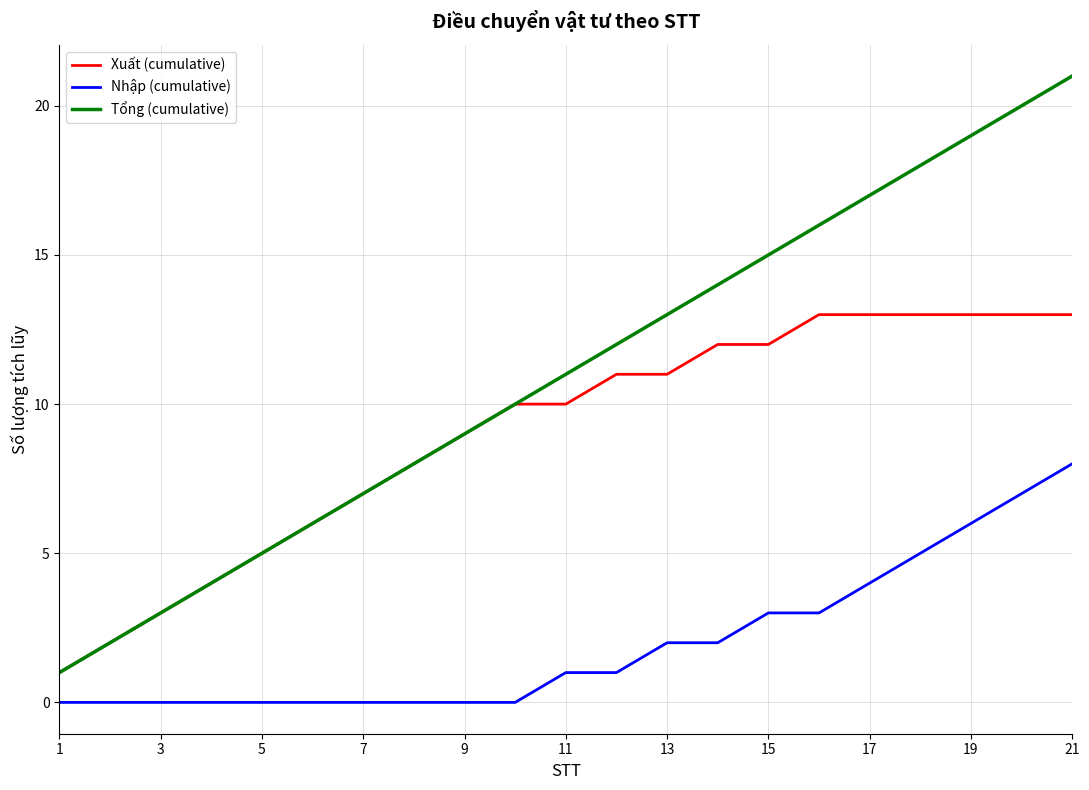

True or false: Tổng (cumulative) has more than 1 interior local peaks.

False